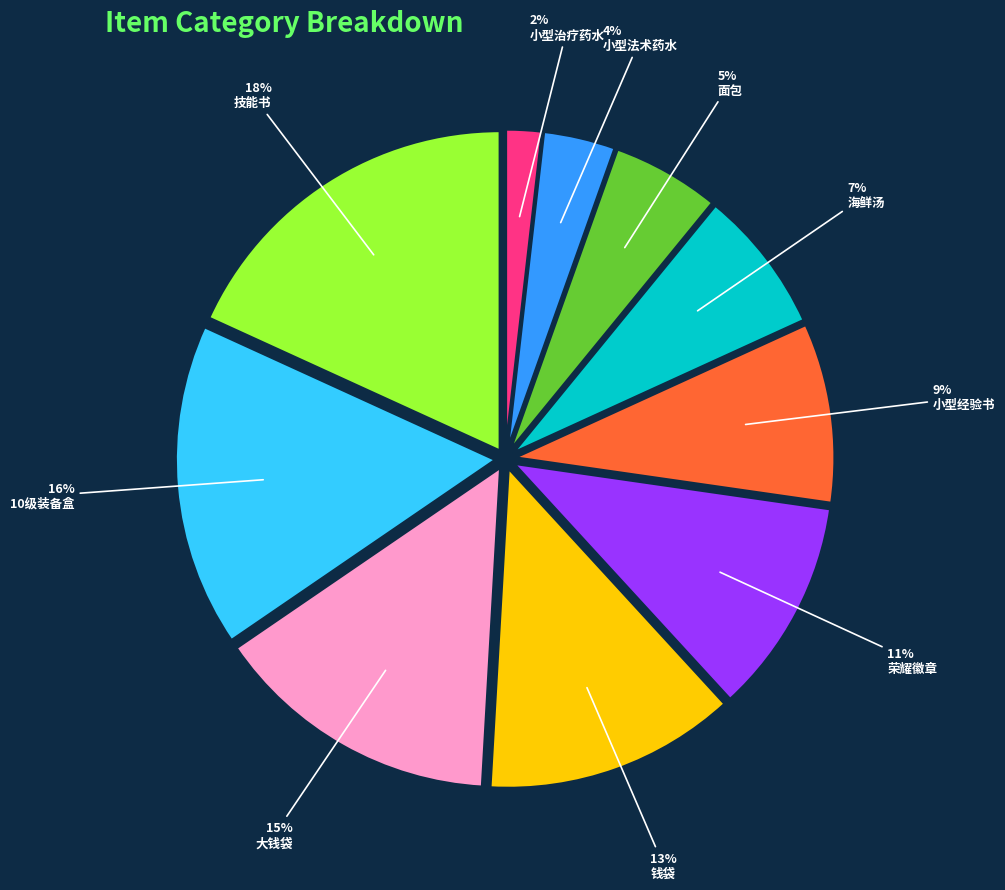

Approximately how many times larger is the value at 荣耀徽章 compared to 10级装备盒?

0.7